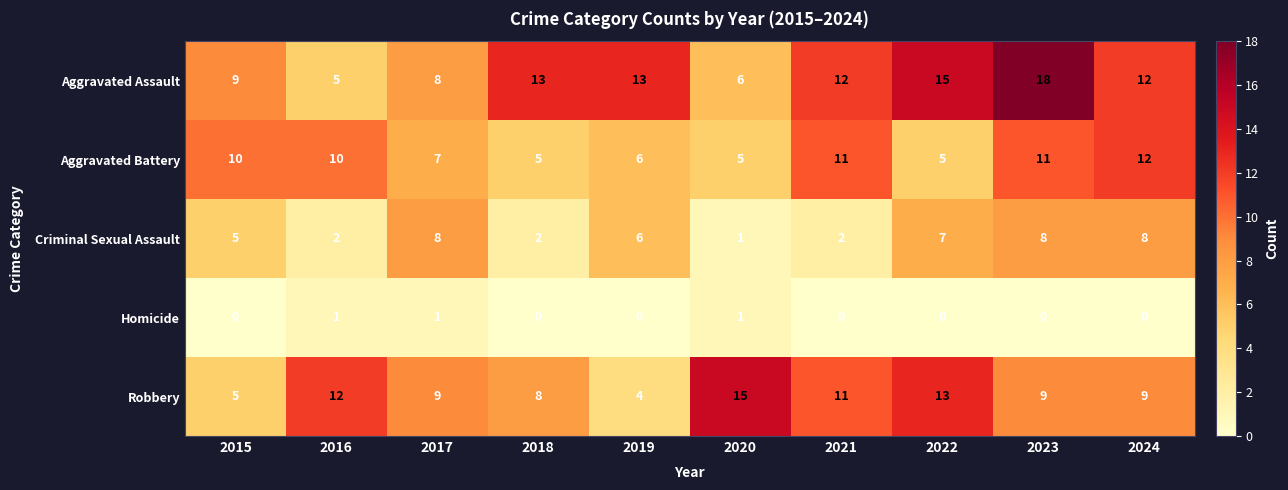

How many Aggravated Battery values are between 5 and 11?

9